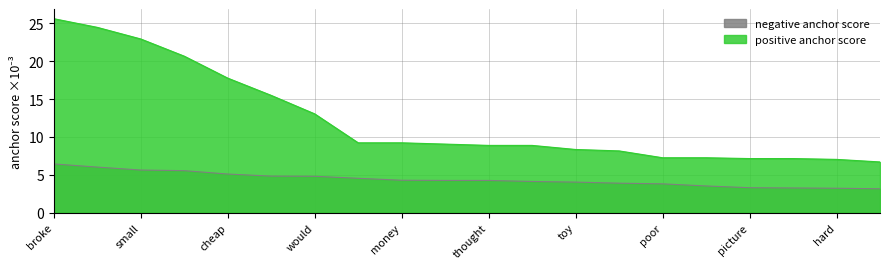

List the labels in order of negative anchor score value, smallest first.

pay, hard, however, picture, return, poor, item, toy, product, apart, thought, money, ok, would, work, cheap, waste, small, disappointed, broke